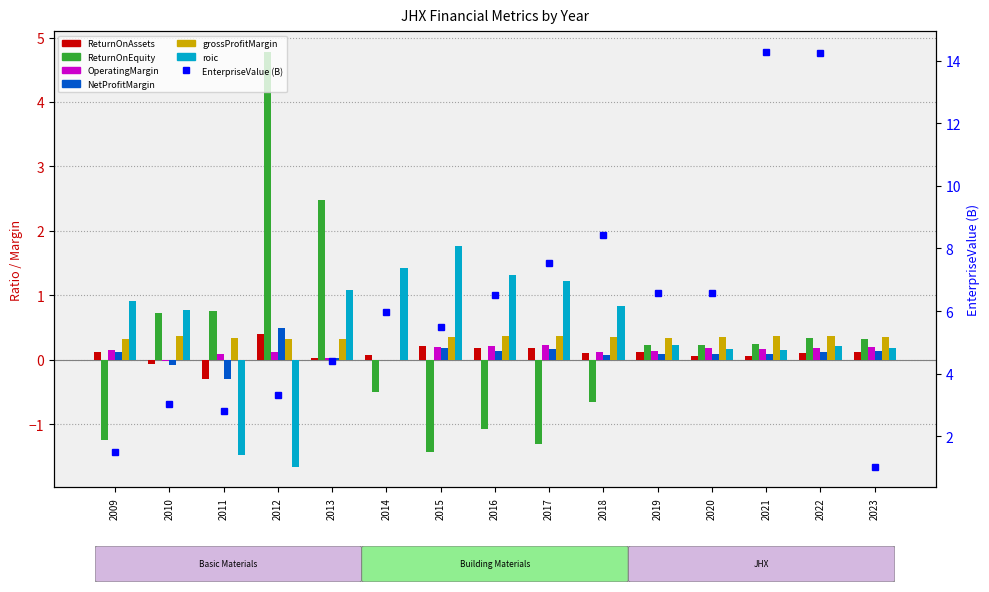

Does the chart contain stacked bars?

No